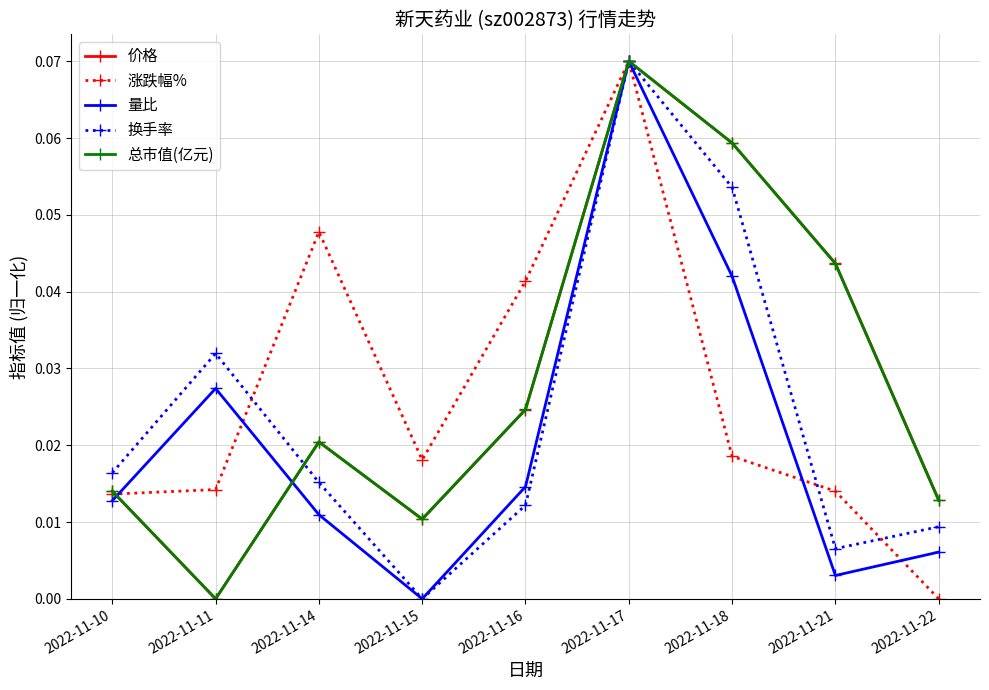

True or false: 总市值(亿元) has a value of 0.0 at 2022-11-10.

True